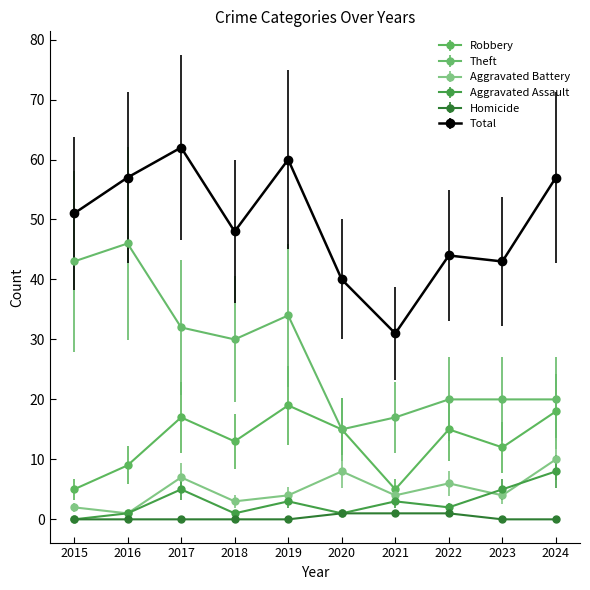

Is it true that Homicide equals 0 at 2024?

True